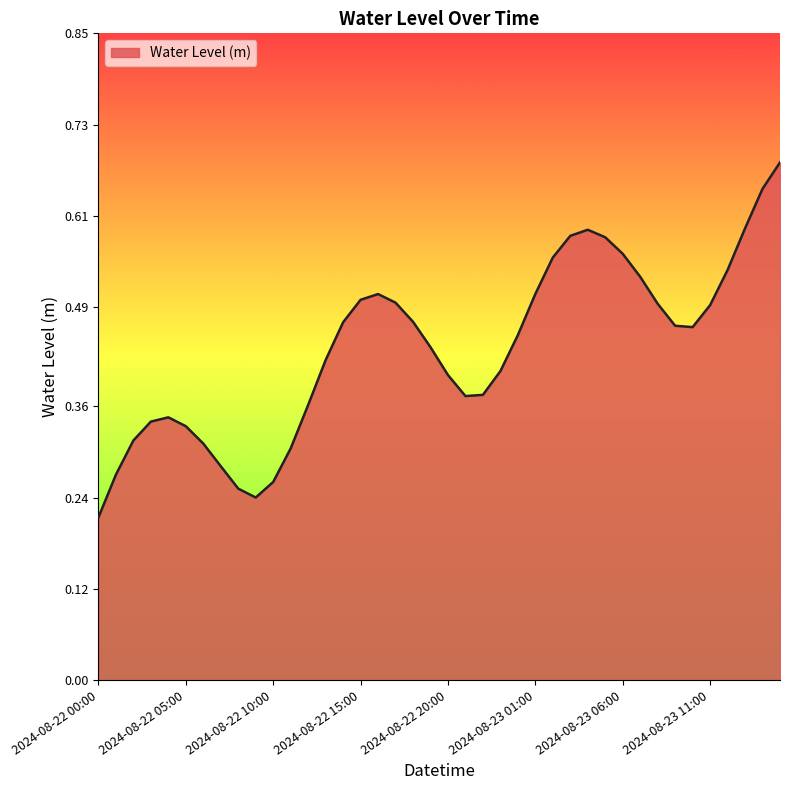

Does the chart have visible grid lines?

No